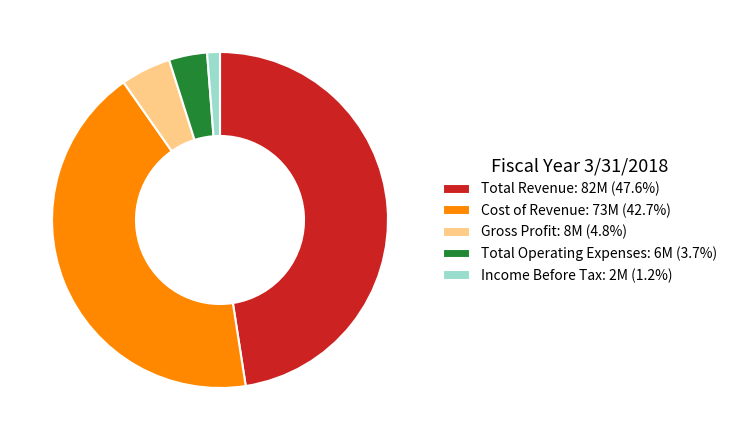

Which slice is the largest?

Total Revenue